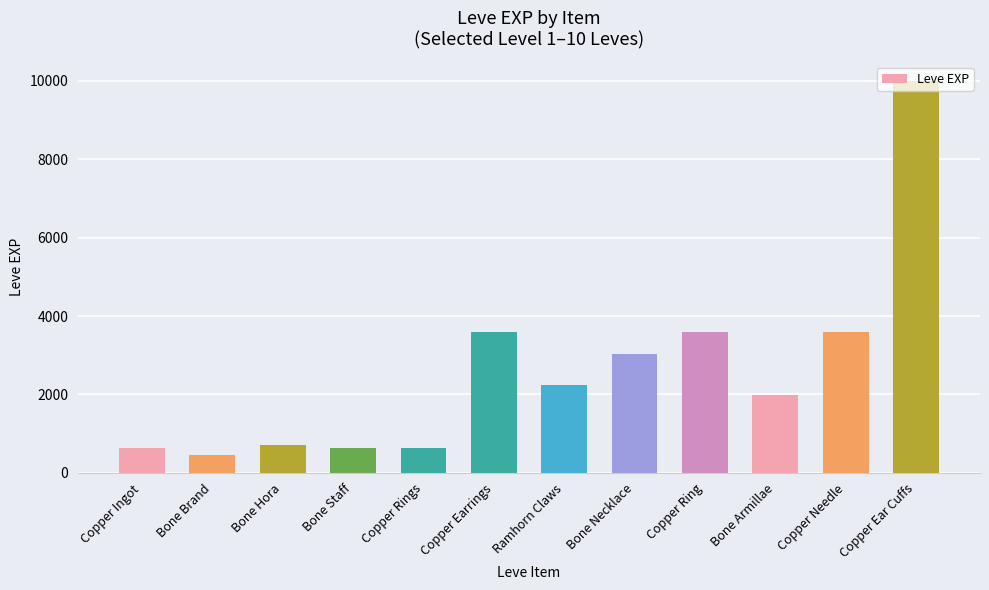

At which category does the chart reach its peak across all series?

Copper Ear Cuffs